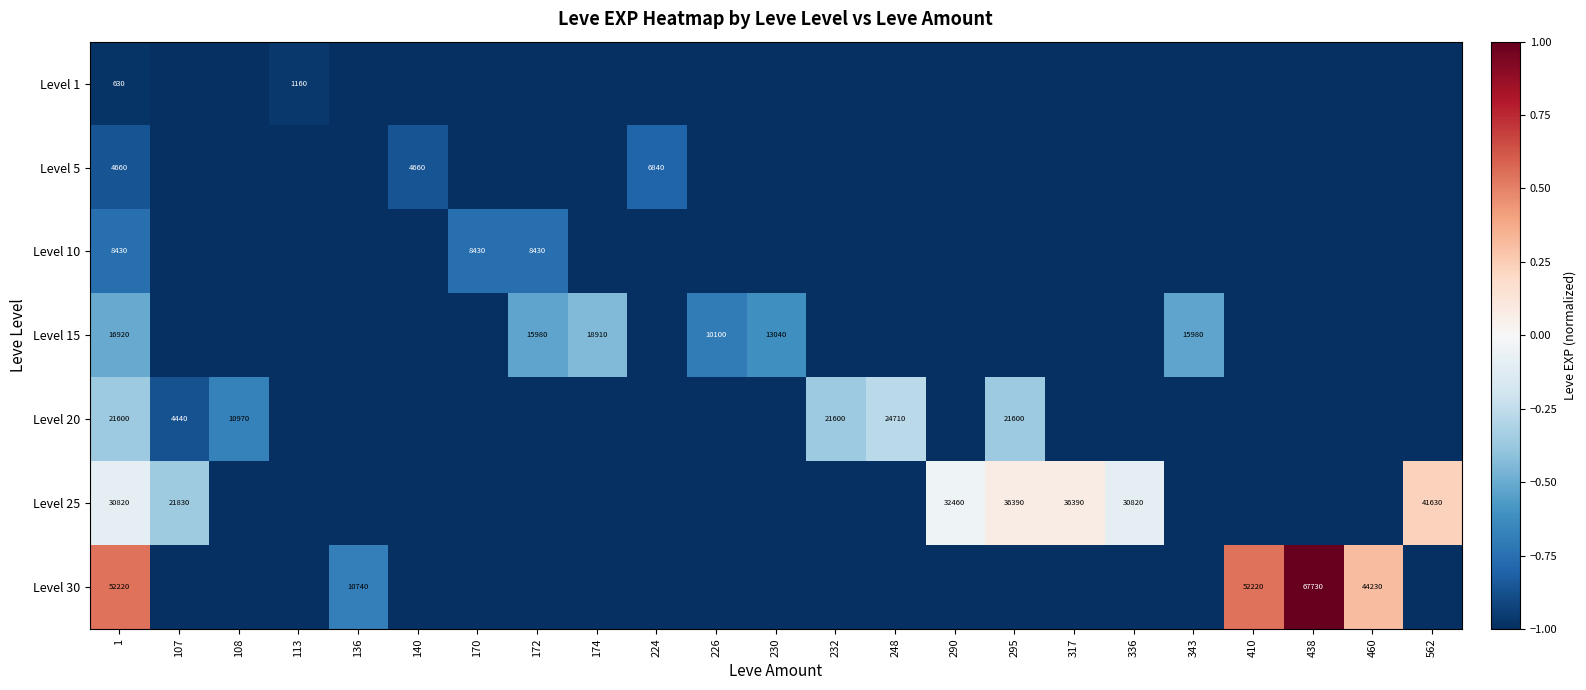

The value of Level 1 at 1 is 630. True or false?

True